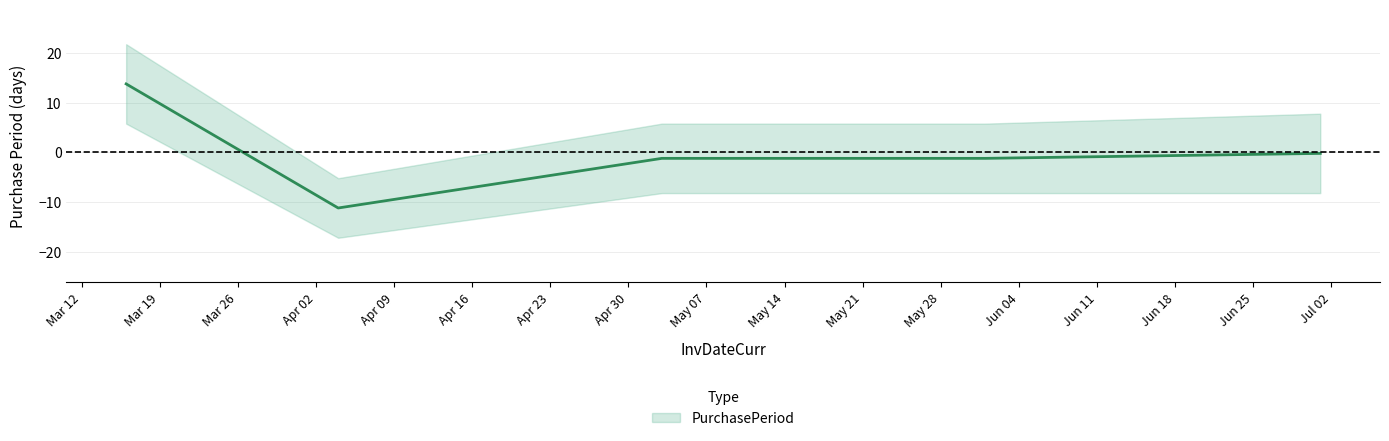

What position from the left is 2016-07-01?

5